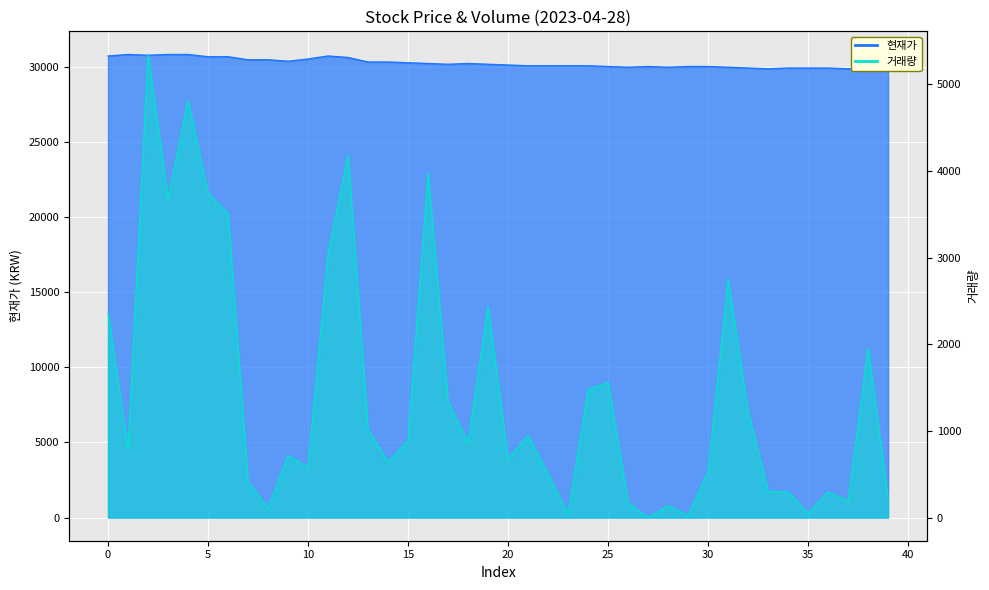

What is the difference between the 거래량 values at 16 and 23?

3941